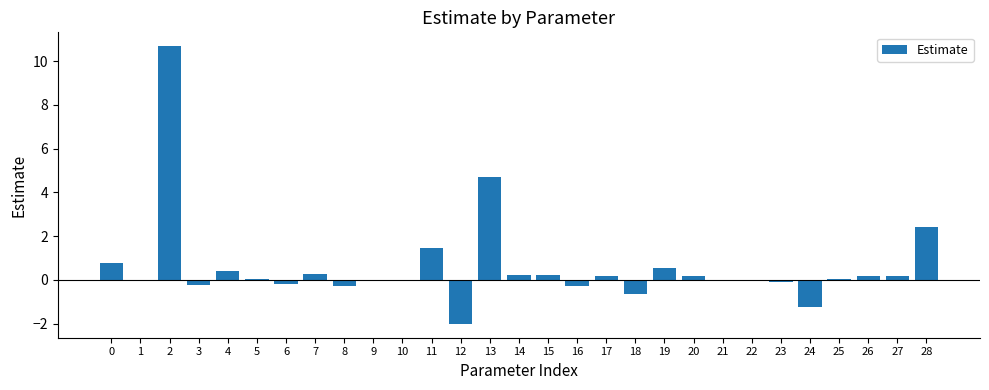

Does the chart contain stacked bars?

No